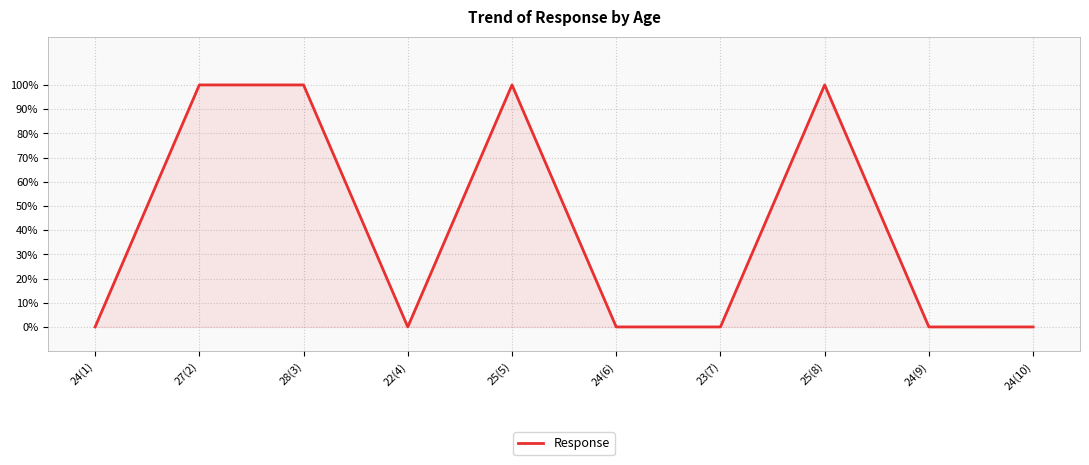

List the labels in order of value, smallest first.

24(1), 22(4), 24(6), 23(7), 24(9), 24(10), 27(2), 28(3), 25(5), 25(8)